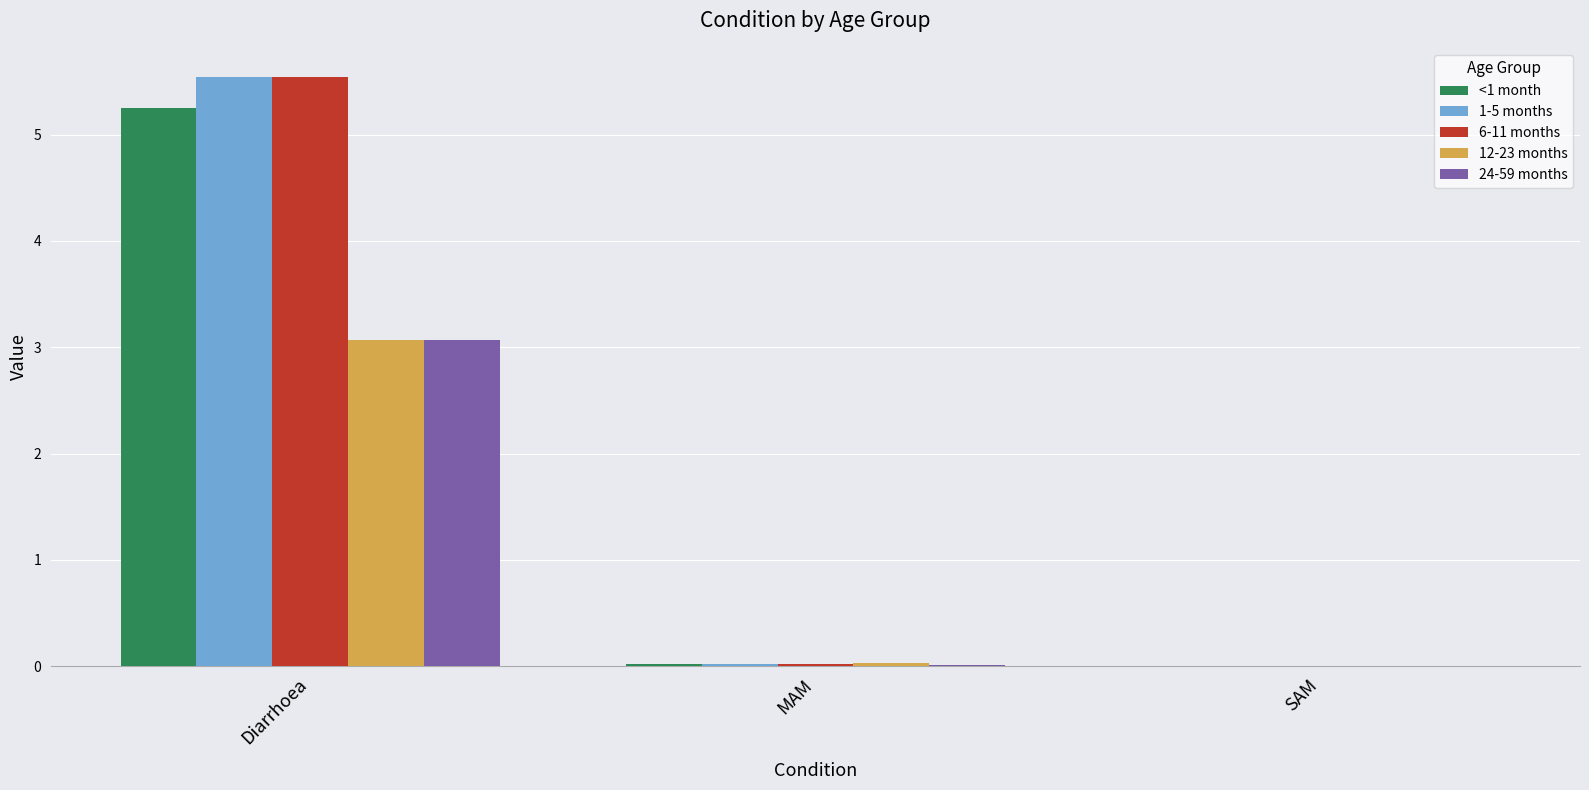

What is the maximum value for <1 month?

5.3